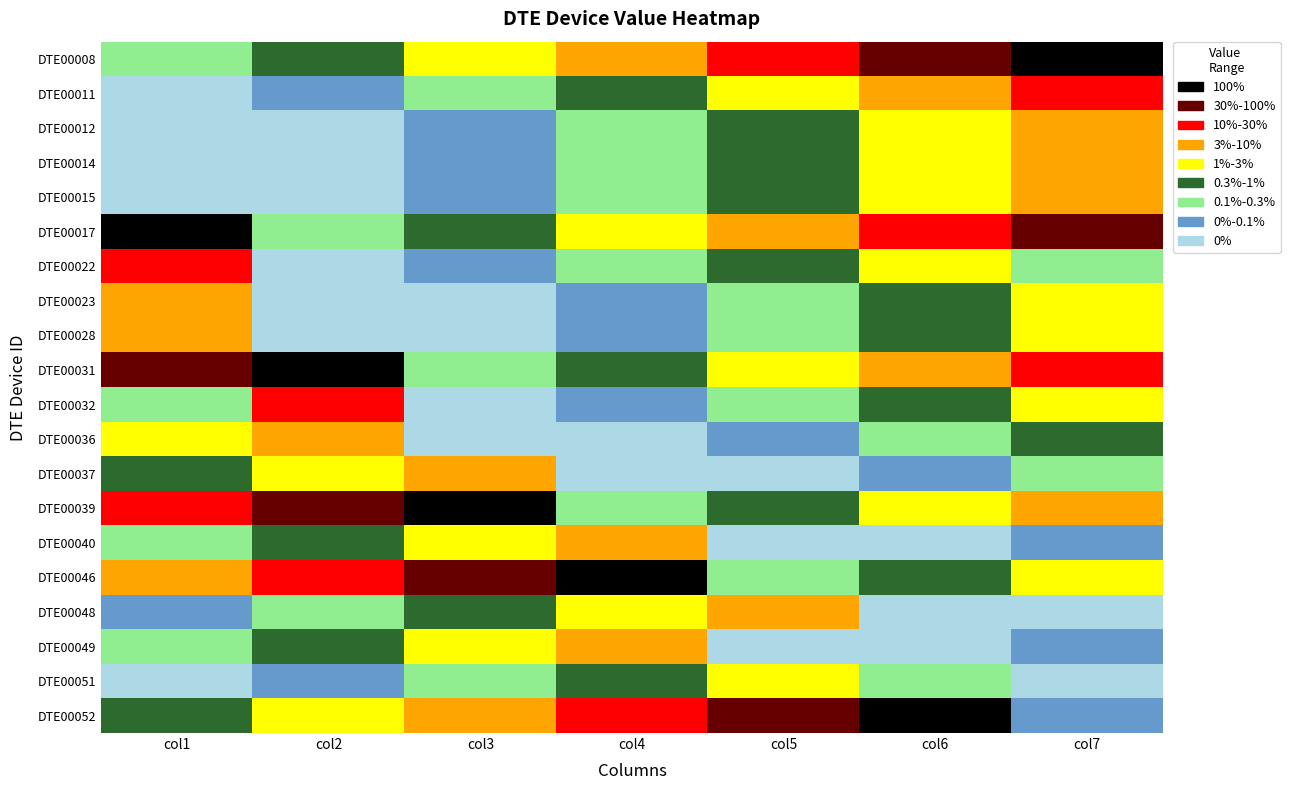

Reading right to left, extract all data points from this chart.

DTE00008: col7=6700478	col6=6381408	col5=6077531	col4=5788125	col3=5512500	col2=5250000	col1=5000000
DTE00011: col7=6030430	col6=5743267	col5=5469778	col4=5209313	col3=4961250	col2=4725000	col1=4500000
DTE00012: col7=5762411	col6=5488011	col5=5226677	col4=4977788	col3=4740750	col2=4515000	col1=4300000
DTE00014: col7=5706931	col6=5435173	col5=5176355	col4=4929862	col3=4695107	col2=4471530	col1=4258600
DTE00015: col7=5706931	col6=5435173	col5=5176355	col4=4929862	col3=4695107	col2=4471530	col1=4258600
DTE00017: col7=6381408	col6=6077531	col5=5788125	col4=5512500	col3=5250000	col2=5000000	col1=6700478
DTE00022: col7=4929862	col6=5469778	col5=5209313	col4=4961250	col3=4725000	col2=4500000	col1=6030430
DTE00023: col7=5435173	col6=5176355	col5=4929862	col4=4695107	col3=4471530	col2=4258600	col1=5706931
DTE00028: col7=5435173	col6=5176355	col5=4929862	col4=4695107	col3=4471530	col2=4258600	col1=5706931
DTE00031: col7=6077531	col6=5788125	col5=5512500	col4=5250000	col3=5000000	col2=6700478	col1=6381408
DTE00032: col7=5469778	col6=5209313	col5=4961250	col4=4725000	col3=4500000	col2=6030430	col1=4929862
DTE00036: col7=5176355	col6=4929862	col5=4695107	col4=4471530	col3=4258600	col2=5706931	col1=5435173
DTE00037: col7=4929862	col6=4695107	col5=4471530	col4=4258600	col3=5706931	col2=5435173	col1=5176355
DTE00039: col7=5788125	col6=5512500	col5=5250000	col4=5000000	col3=6700478	col2=6381408	col1=6077531
DTE00040: col7=4695107	col6=4471530	col5=4258600	col4=5706931	col3=5435173	col2=5176355	col1=4929862
DTE00046: col7=5512500	col6=5250000	col5=5000000	col4=6700478	col3=6381408	col2=6077531	col1=5788125
DTE00048: col7=4471530	col6=4258600	col5=5706931	col4=5435173	col3=5176355	col2=4929862	col1=4695107
DTE00049: col7=4695107	col6=4471530	col5=4258600	col4=5706931	col3=5435173	col2=5176355	col1=4929862
DTE00051: col7=4471530	col6=4929862	col5=5469778	col4=5209313	col3=4961250	col2=4725000	col1=4500000
DTE00052: col7=4695107	col6=6700478	col5=6381408	col4=6077531	col3=5788125	col2=5512500	col1=5250000